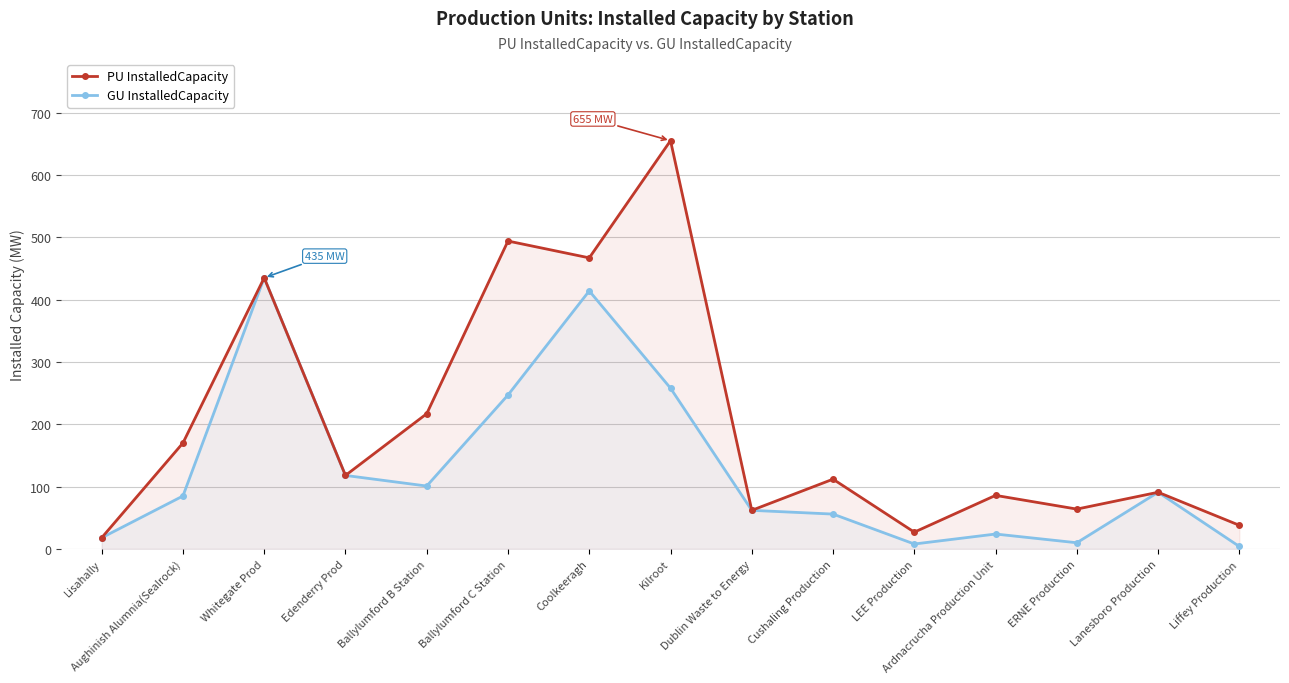

True or false: PU InstalledCapacity and GU InstalledCapacity cross at least once.

False